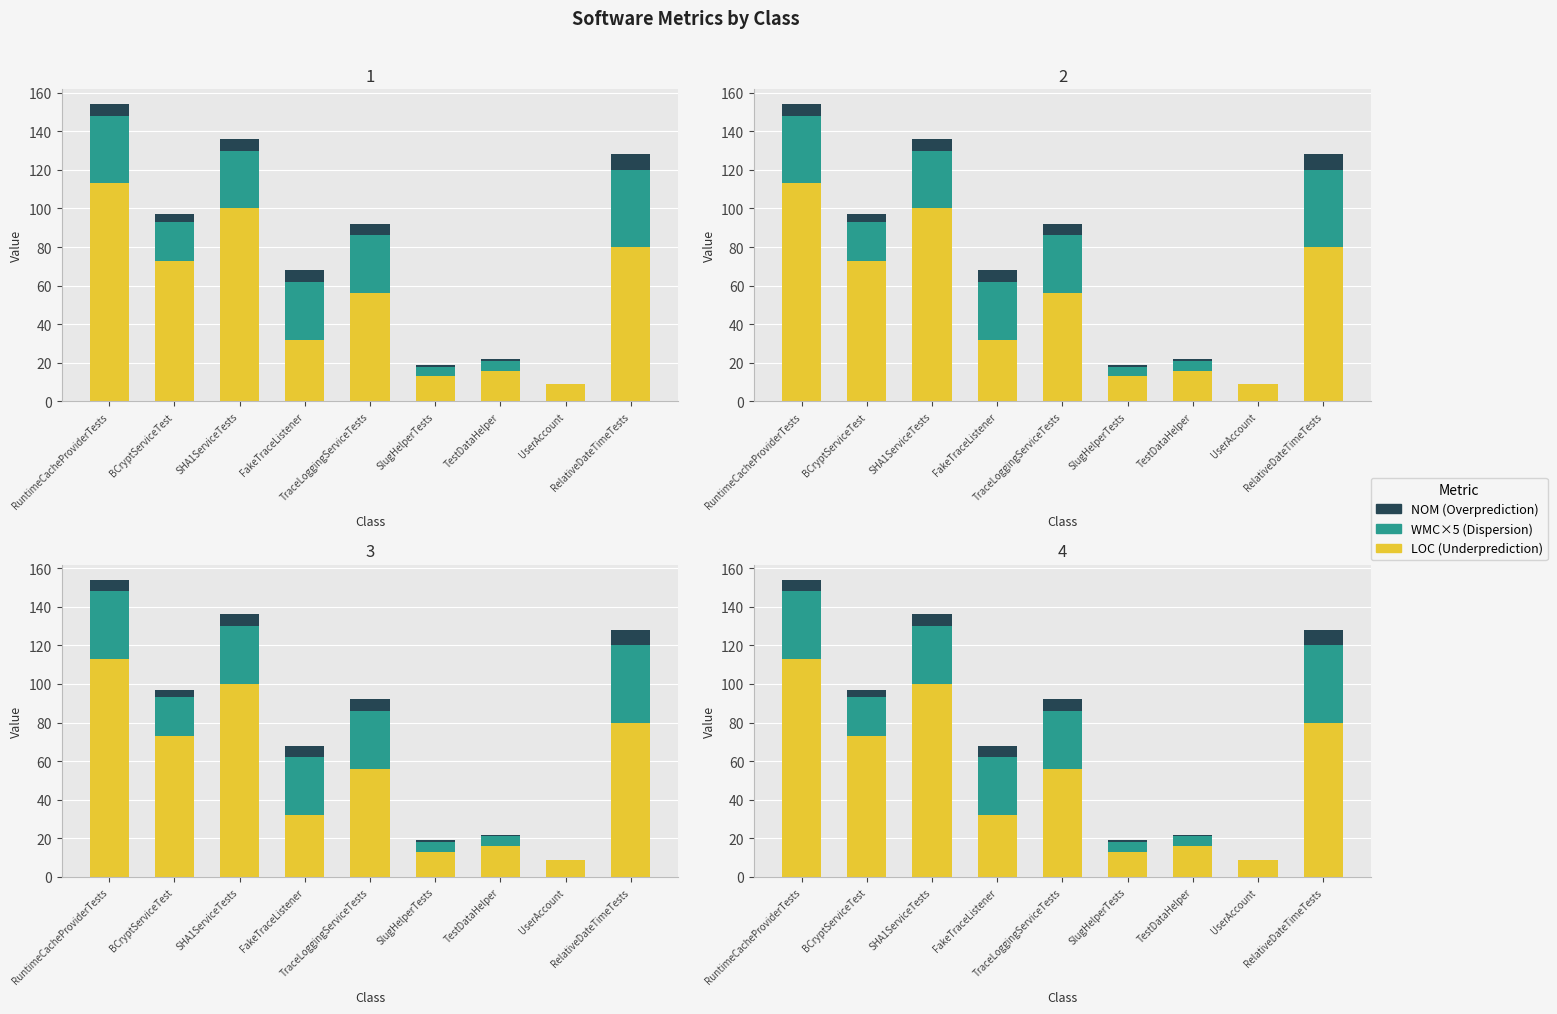

At which label is WMC×5 (Dispersion) closest to 20?

BCryptServiceTest